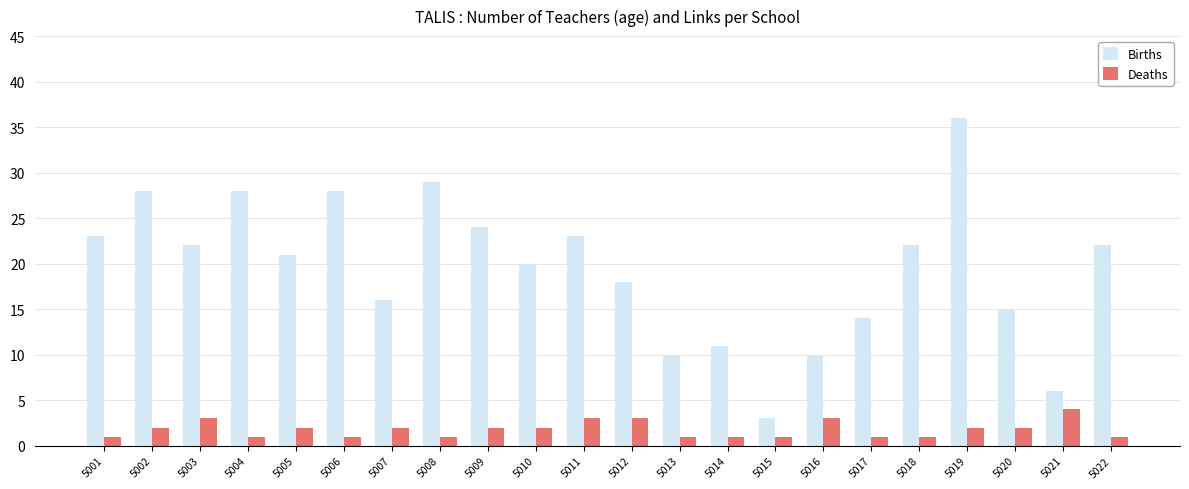

Rank the series at 5014 from highest to lowest value.

Births, Deaths